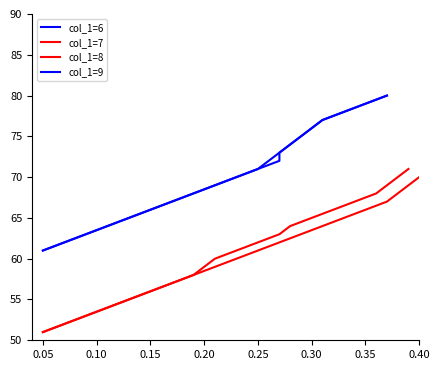

The value of col_1=7 at 14 is 90. True or false?

False